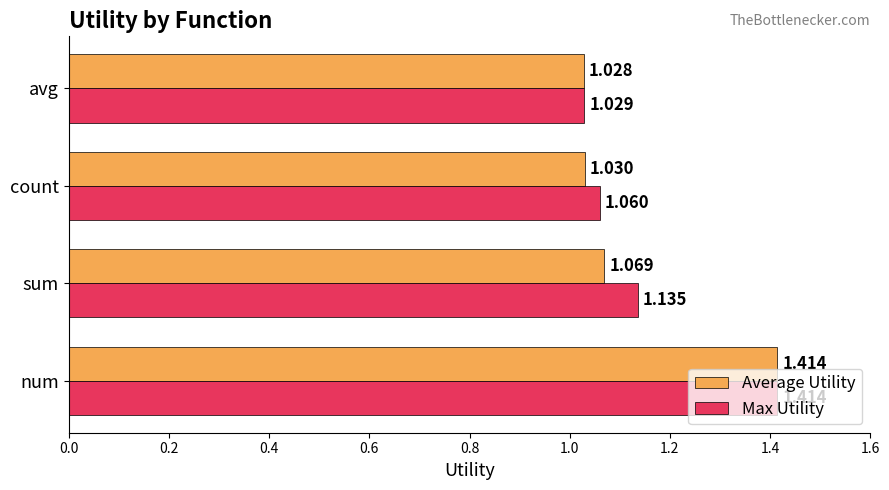

List the labels in order of Average Utility value, largest first.

num, sum, count, avg